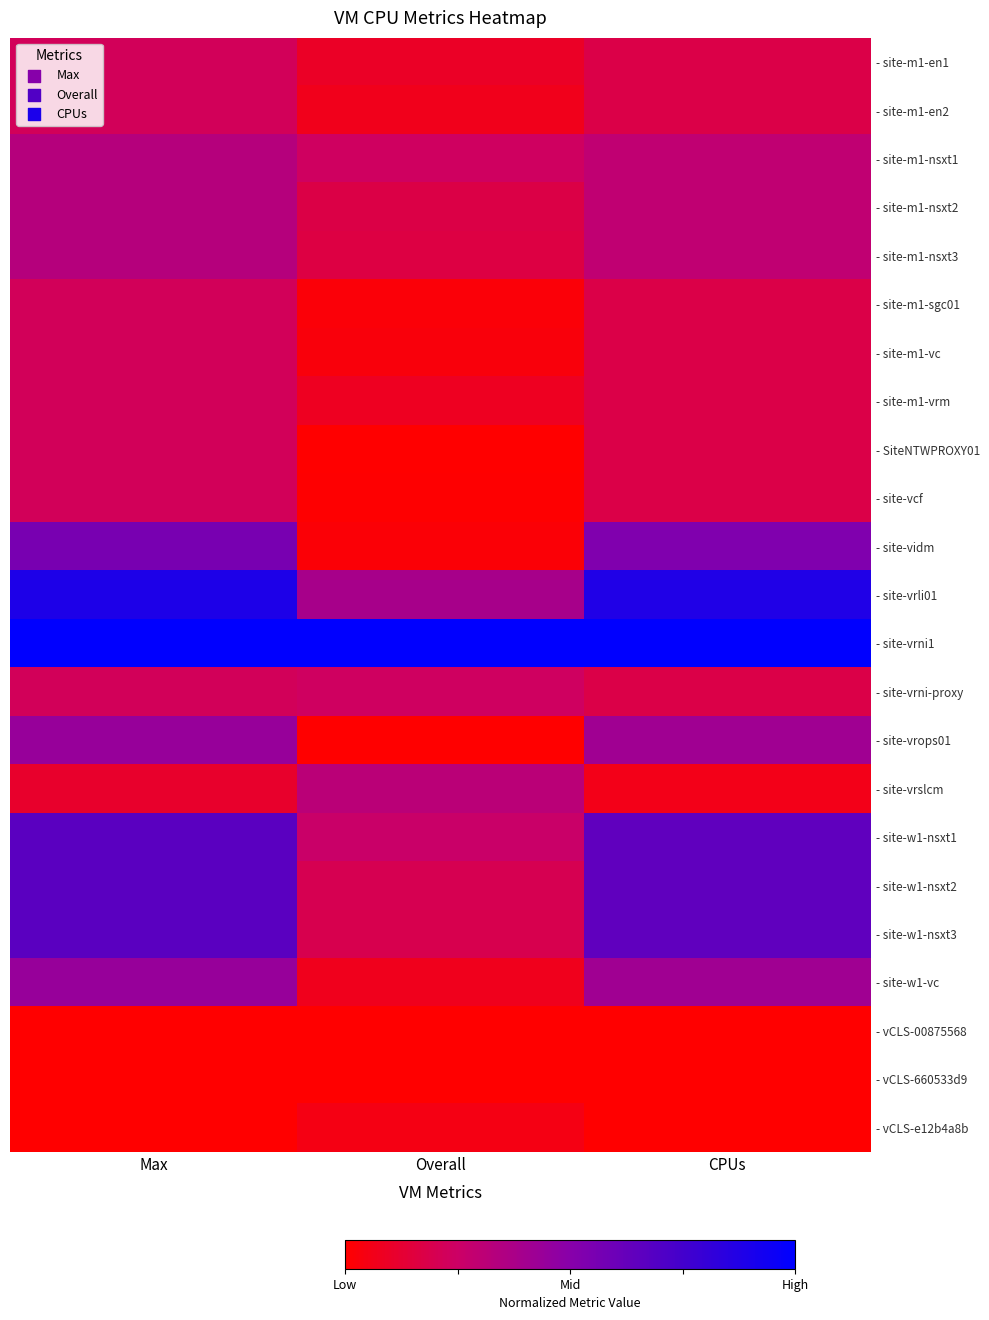

At how many categories does at least one series exceed 0?

3